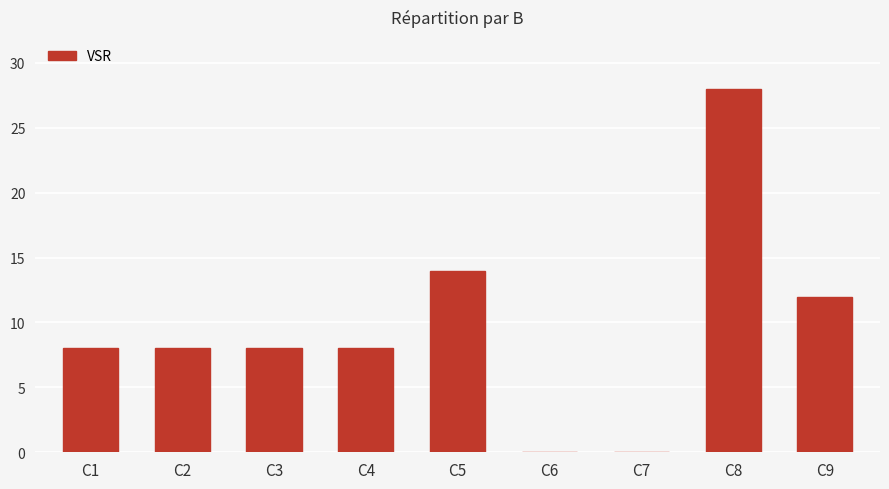

Which has a higher value, C2 or C6?

C2